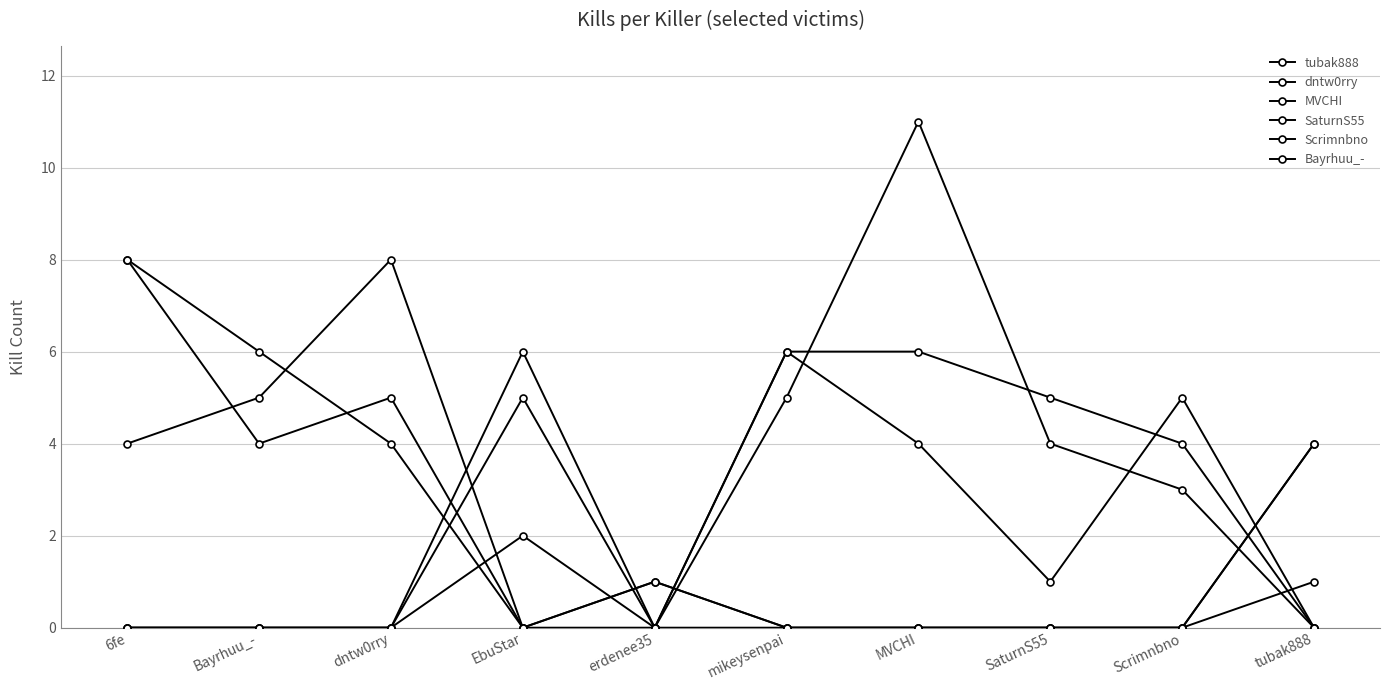

Where is Scrimnbno nearest to the value 4?

Bayrhuu_-